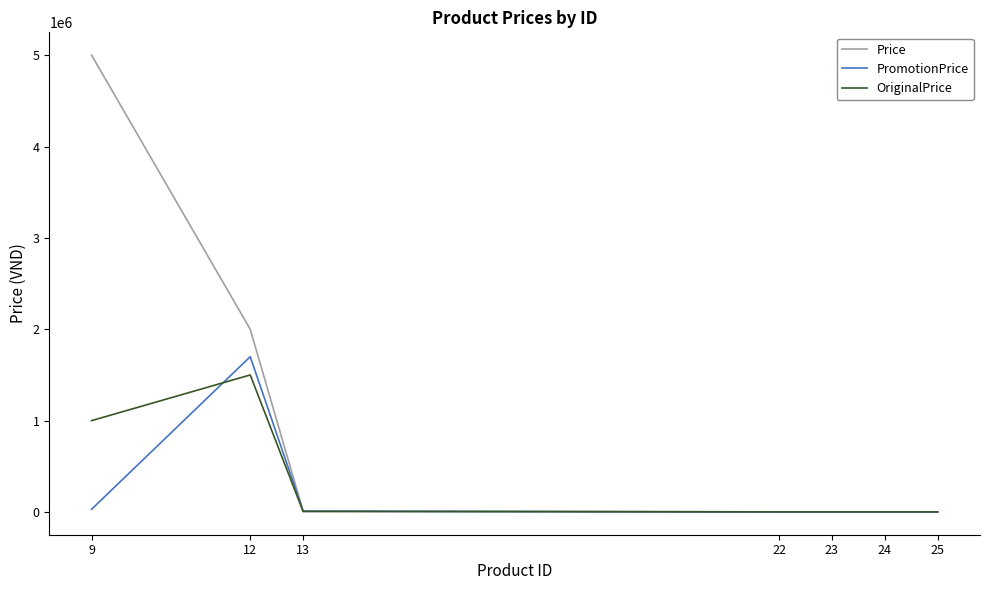

Which series has the widest spread of values?

Price